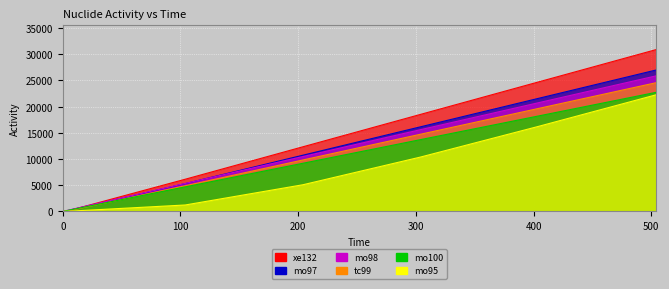

What is the difference between the highest and lowest values at 204?

7250.5